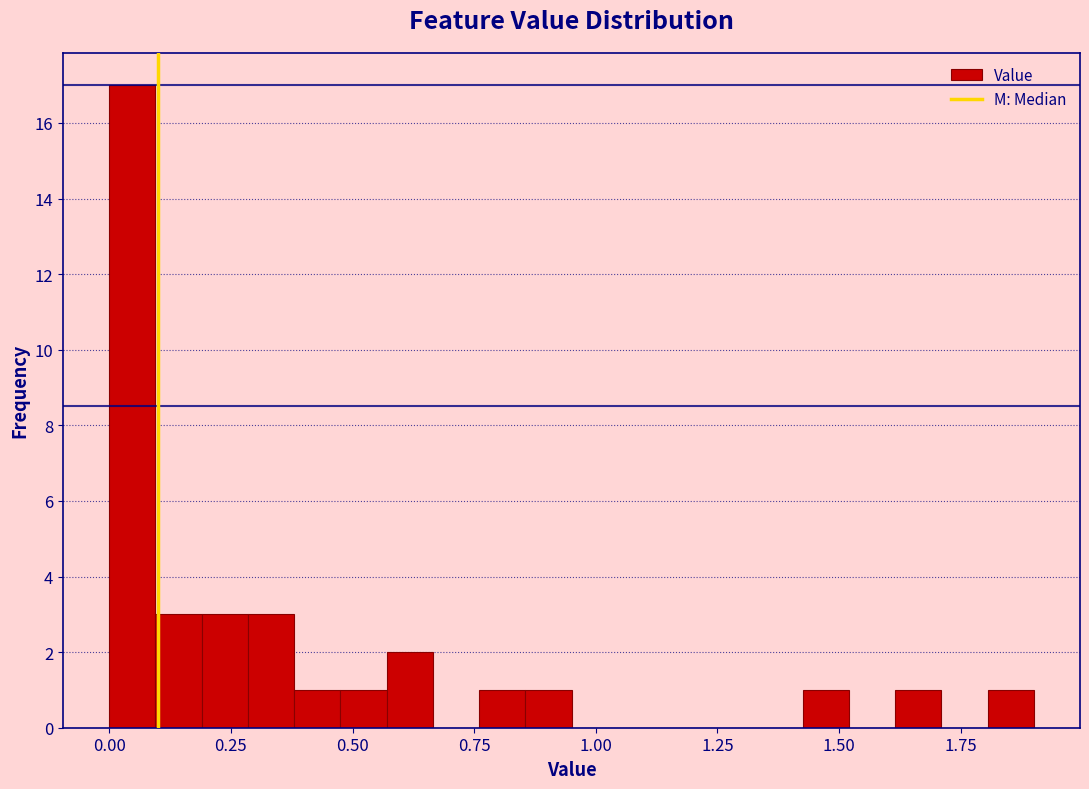

Around what value on the x-axis is the tallest bar? Give the approximate position of its centre, as read against the axis.

0.05